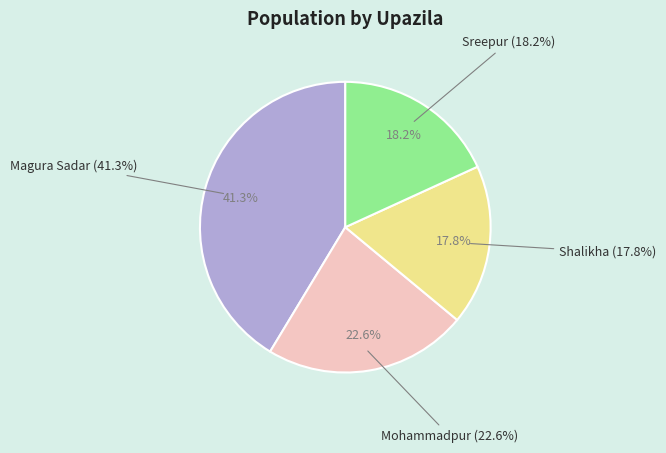

How many segments does this pie chart have?

4